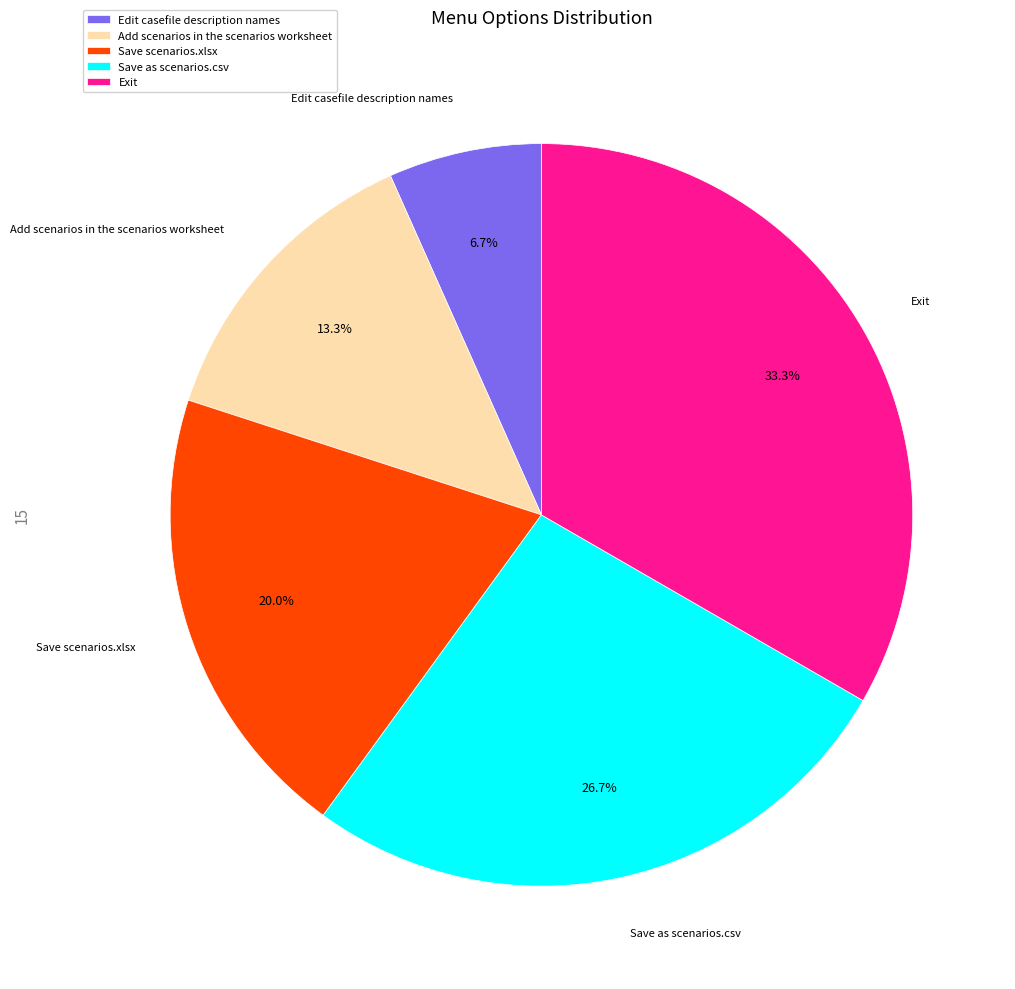

Is there any slice that represents more than half of the pie?

No